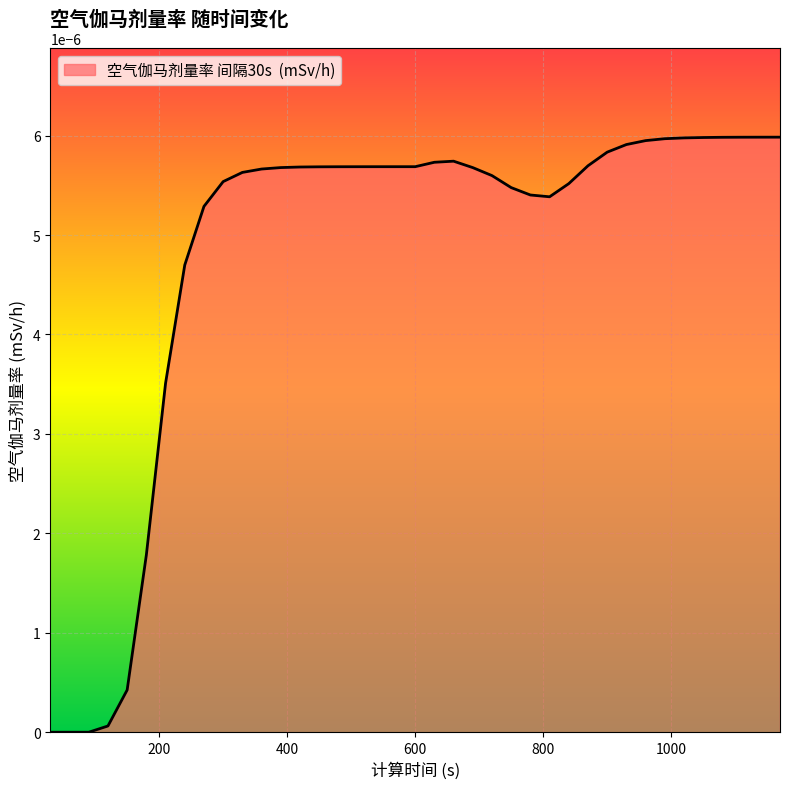

Does the chart have visible grid lines?

Yes